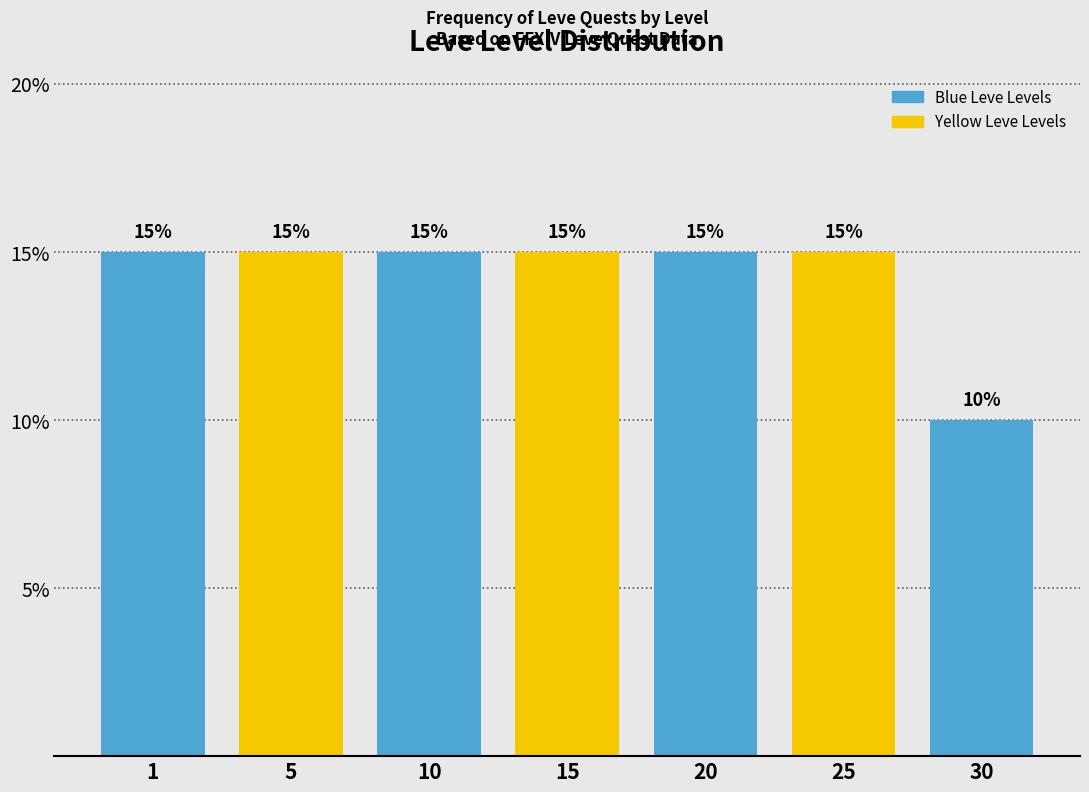

Reading right to left, transcribe all the data shown in this chart.

30=10	25=15	20=15	15=15	10=15	5=15	1=15